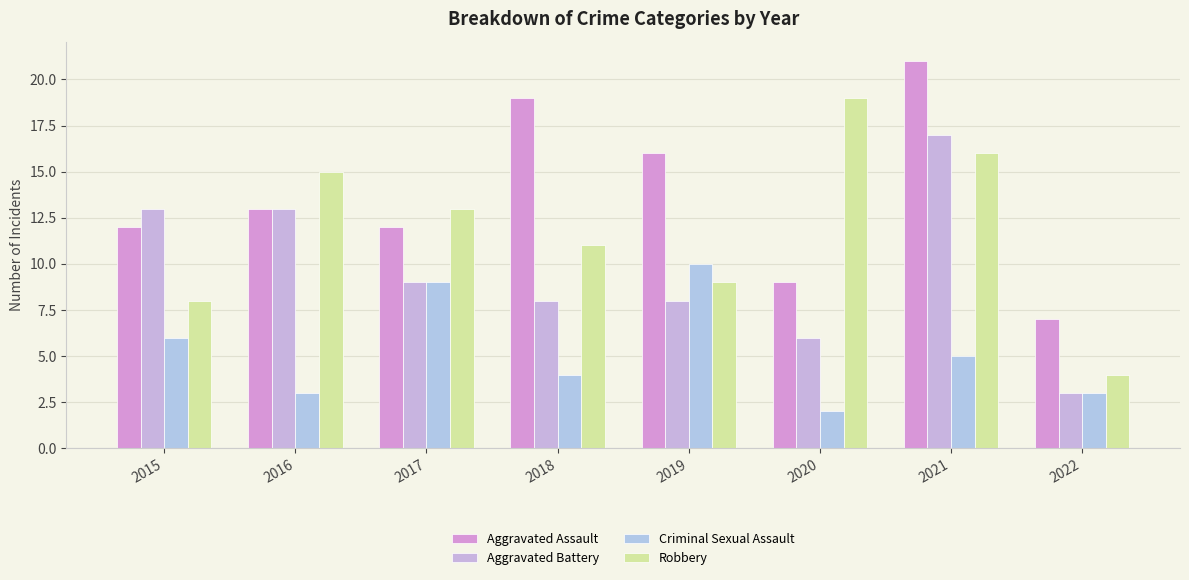

At which label does Robbery first exceed 13?

2016